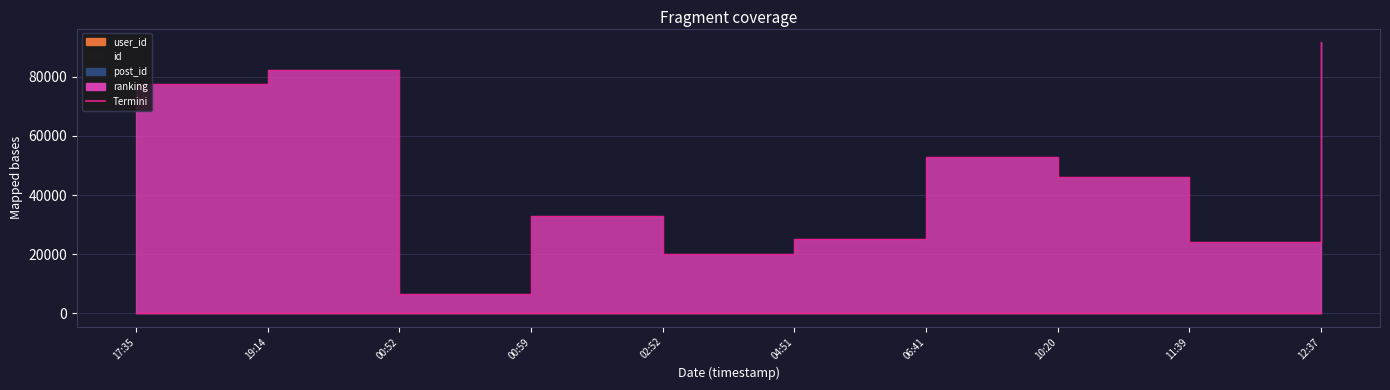

Rank the series by their maximum value, from highest to lowest.

ranking, id, post_id, user_id